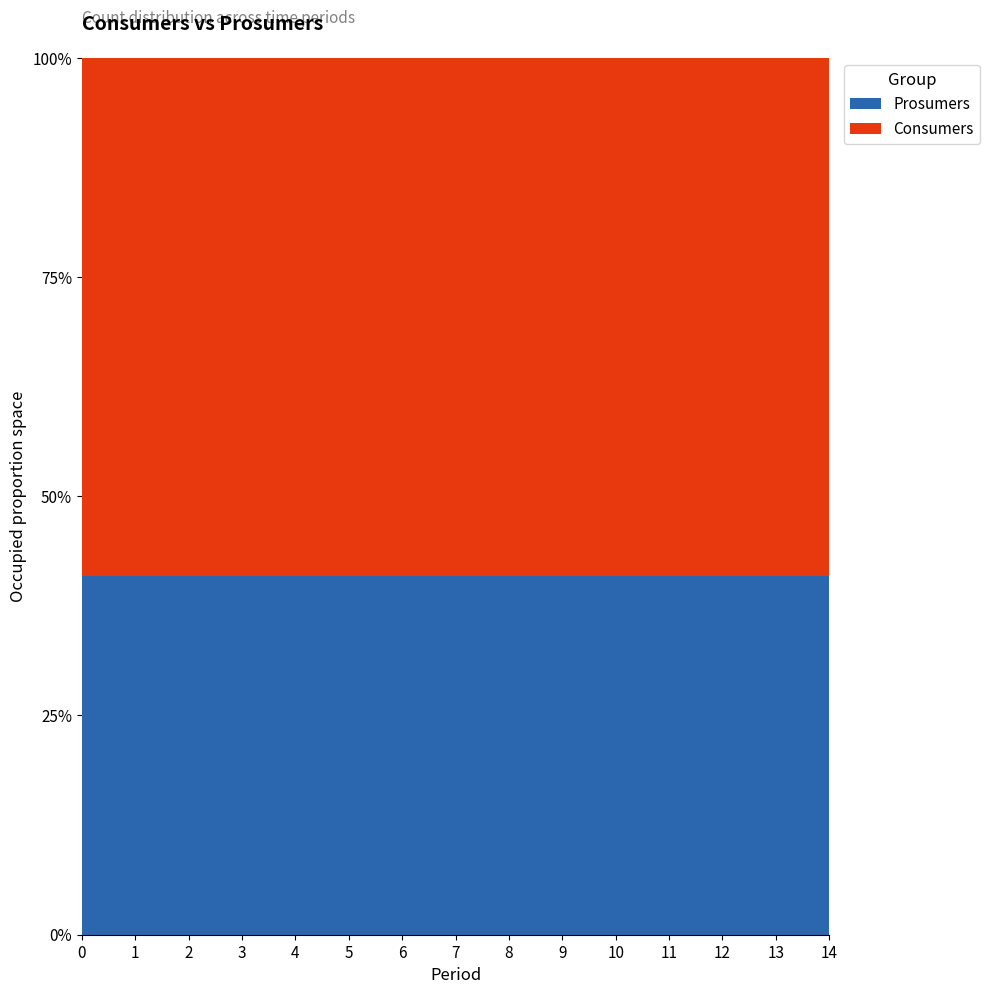

Reading left to right, extract all data points from this chart.

Consumers: 635	635	635	635	635	635	635	635	635	635	635	635	635	635	635
Prosumers: 440	440	440	440	440	440	440	440	440	440	440	440	440	440	440